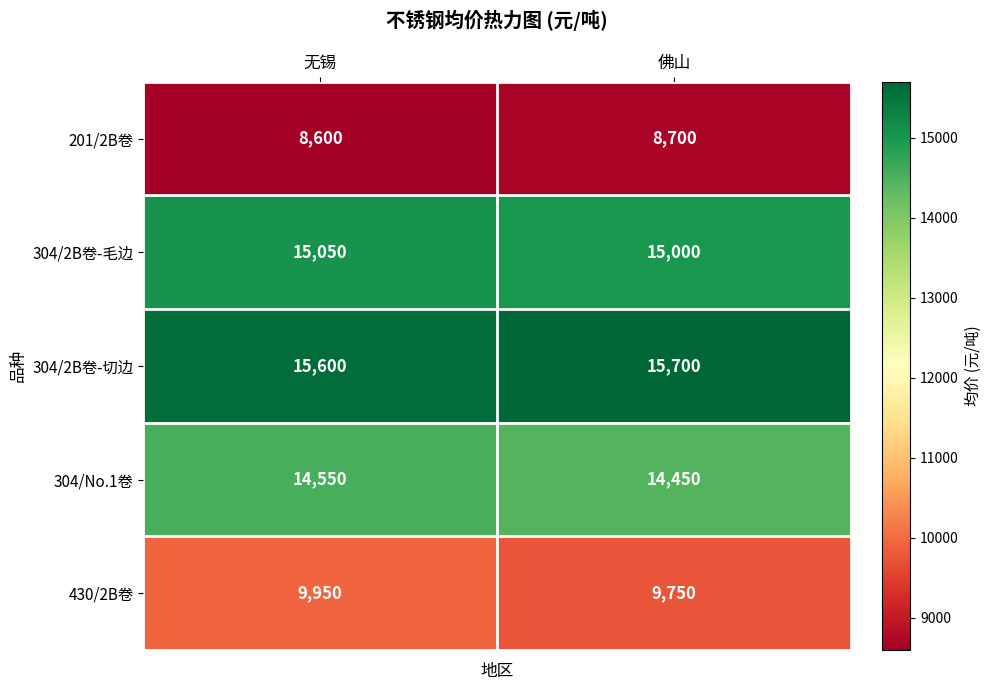

The 304/2B卷-切边 series shows 15600 at 无锡. True or false?

True